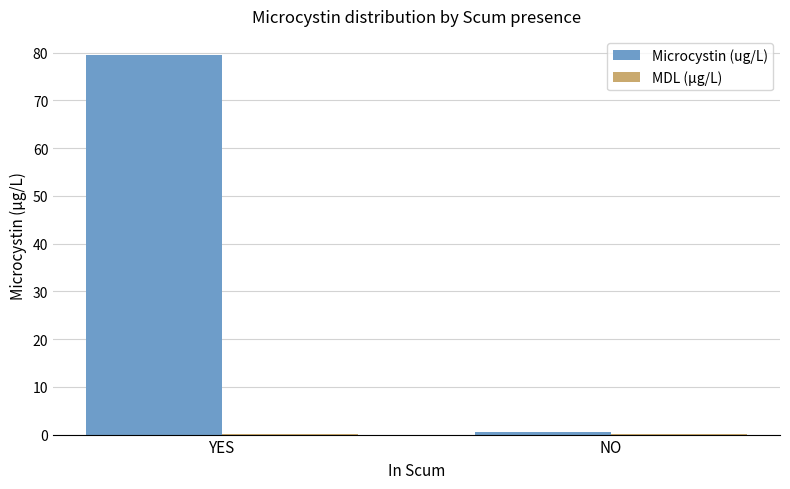

Between YES and NO, which series saw the biggest shift?

Microcystin (ug/L)